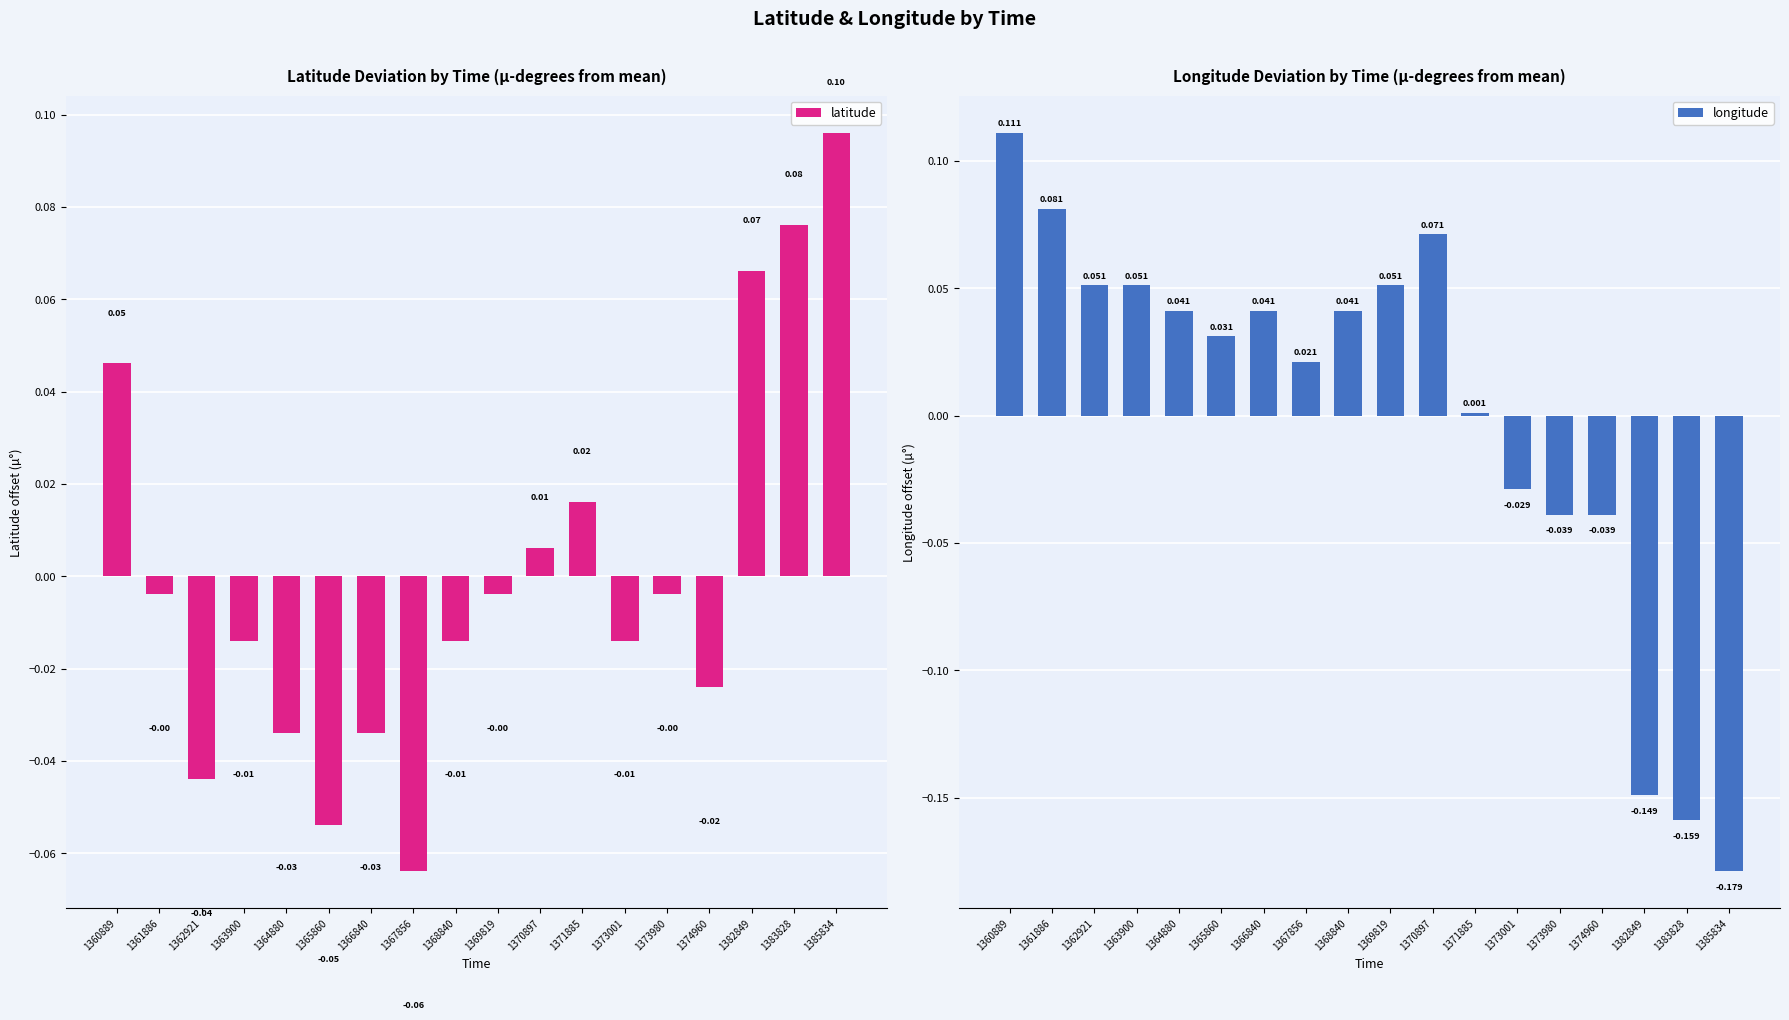

The value of longitude at 1371885 is 0.0. True or false?

False